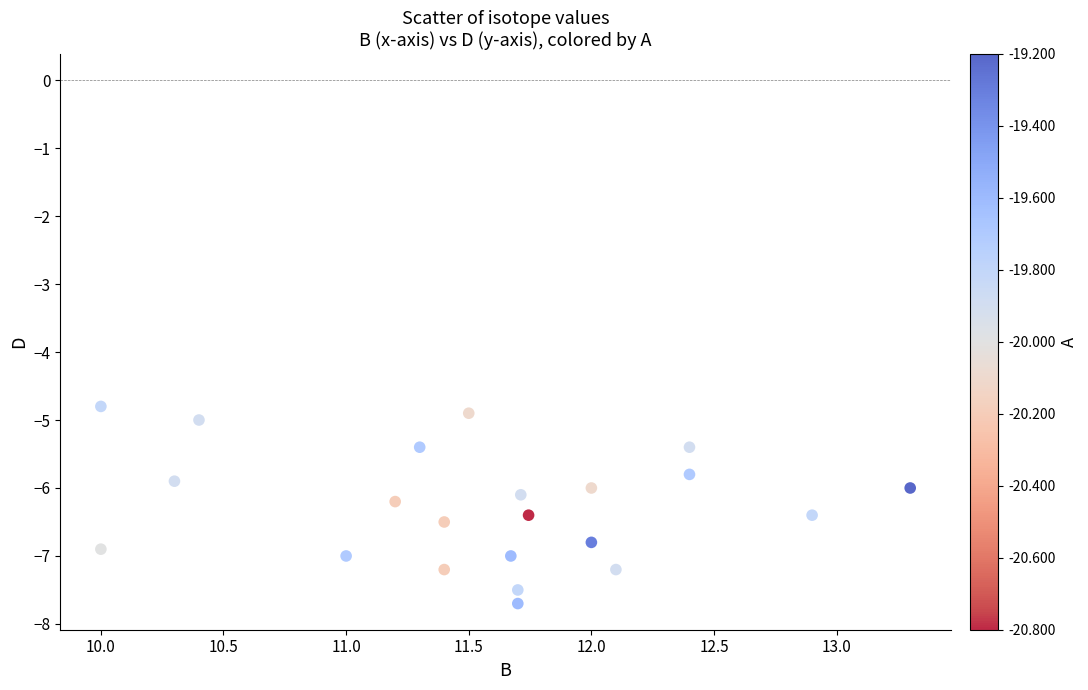

What is the range of Y values (max minus min)?

2.9